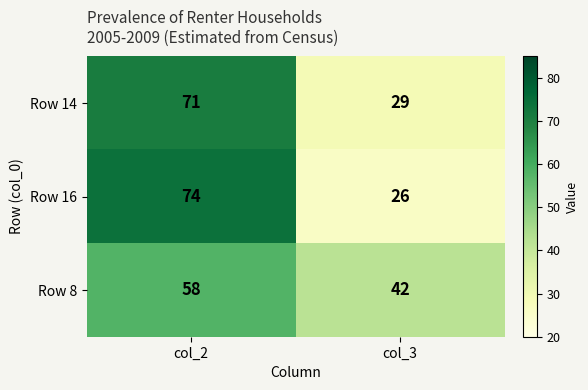

What is the total value across all series at col_2?

203